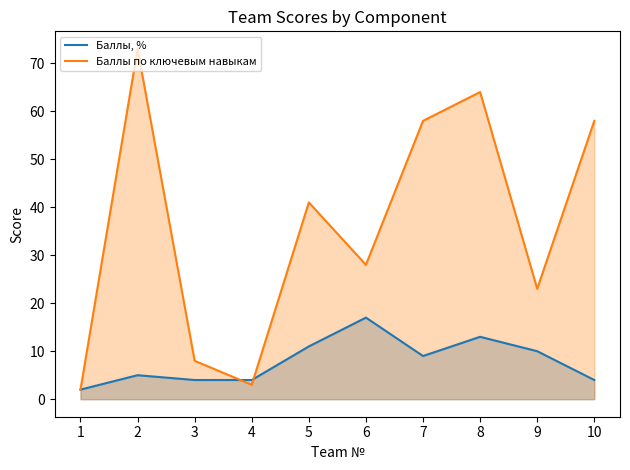

What is the difference between the highest and lowest values at 4?

1